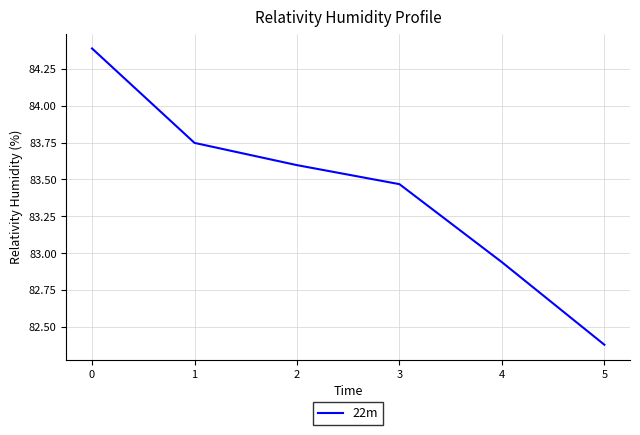

How many values are below 83?

2